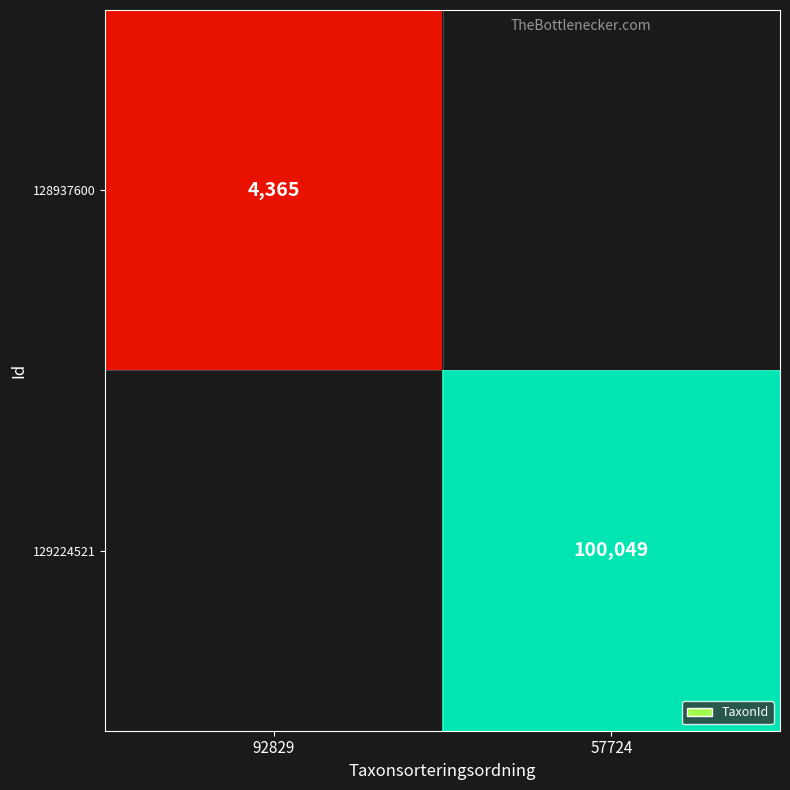

At how many categories does at least one series exceed 51457?

1